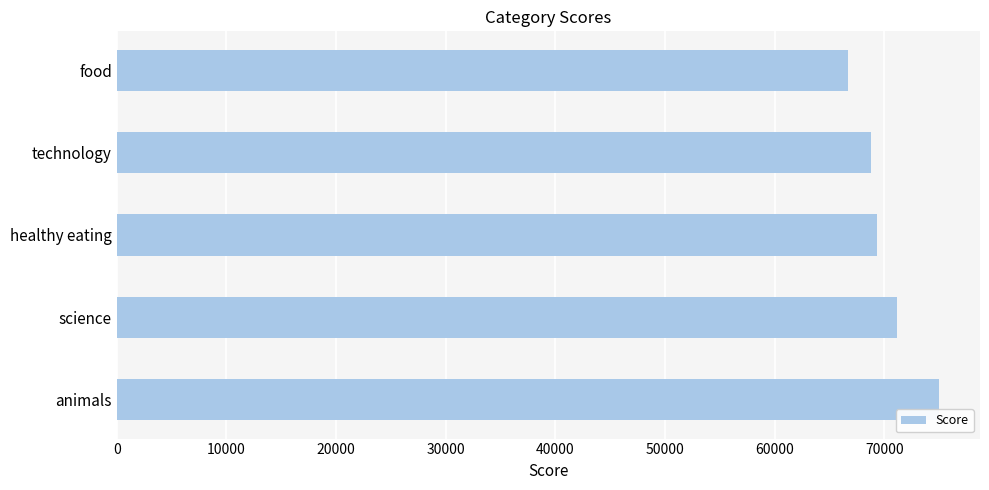

Does the chart contain any negative values?

No